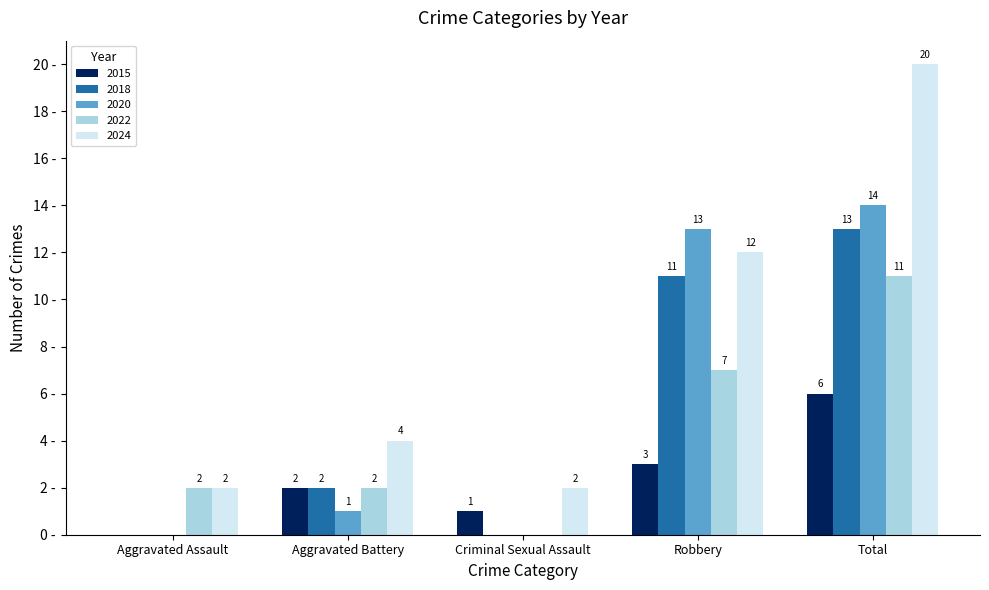

Which category has the highest value in the 2018 series?

Total